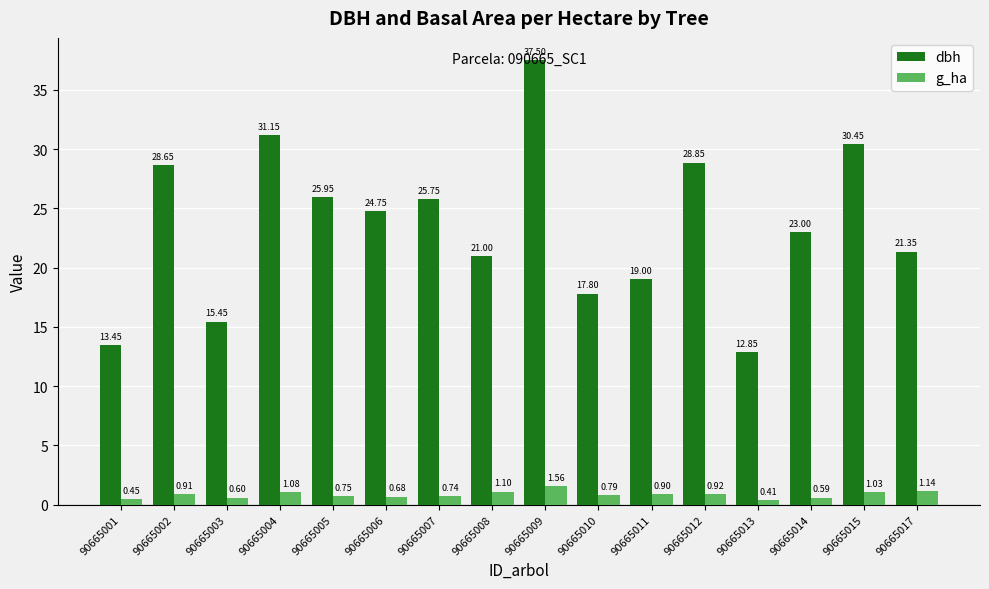

What is the spread (max minus min) of values at 90665008?

19.9